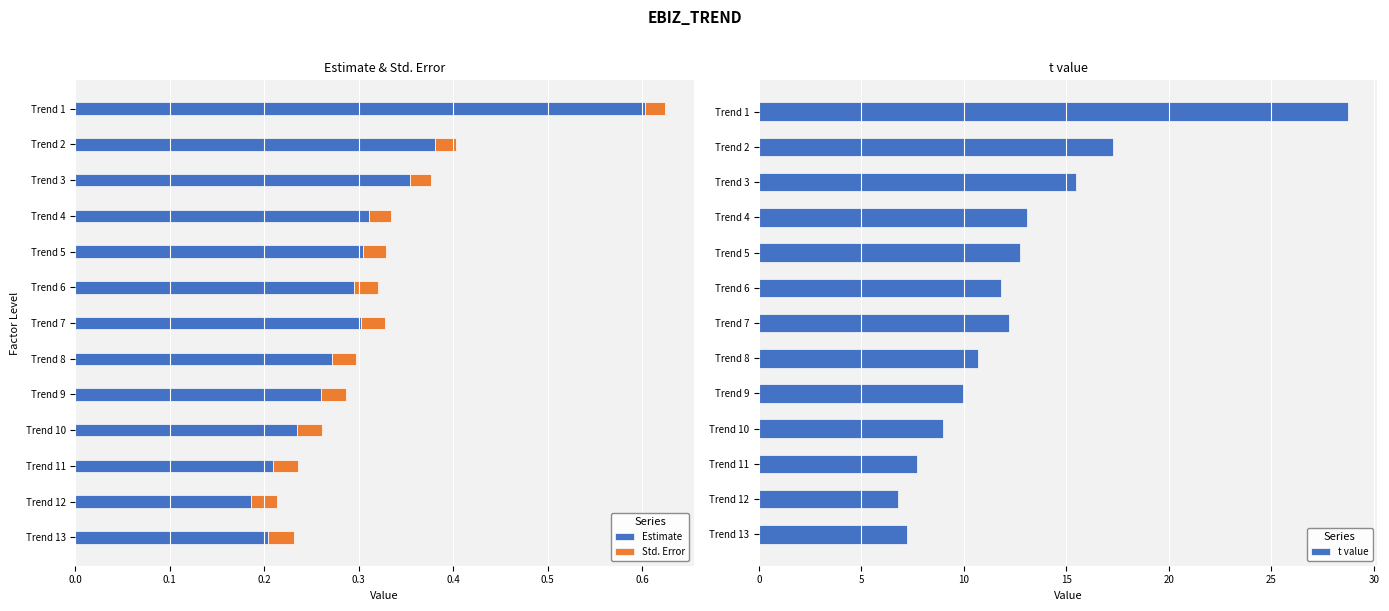

At which label does Estimate reach its minimum?

Trend 12